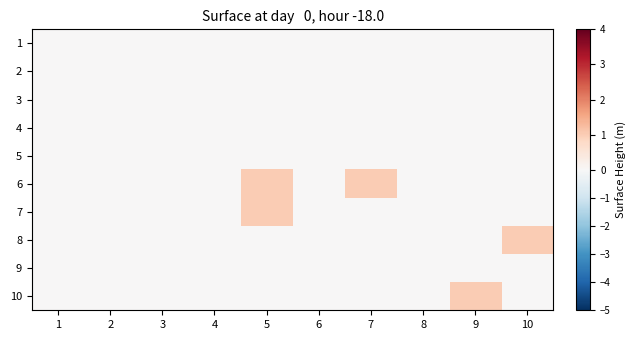

At 2, list the series in order from largest to smallest.

1, 2, 3, 4, 5, 6, 7, 8, 9, 10